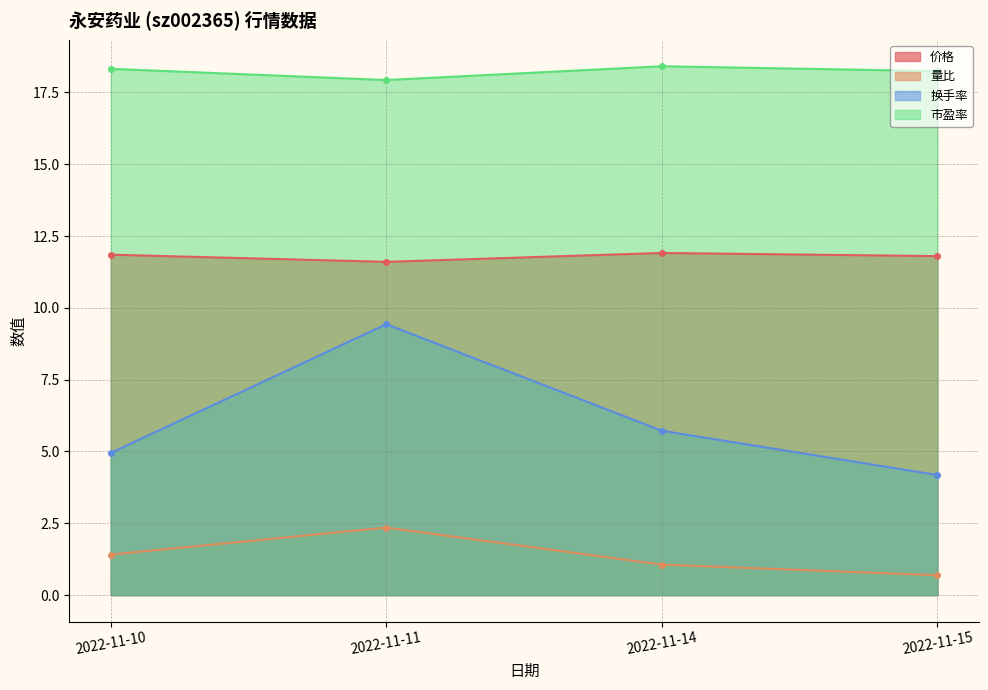

How many distinct data groups are displayed?

4